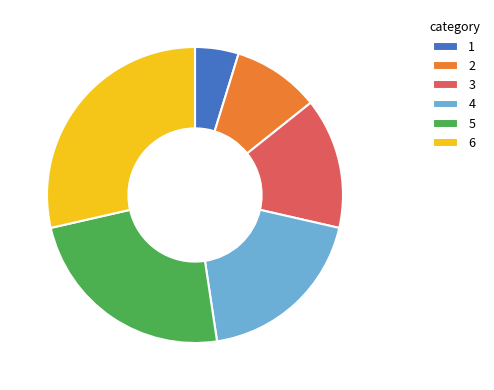

Does 6 account for over 50% of the chart?

No